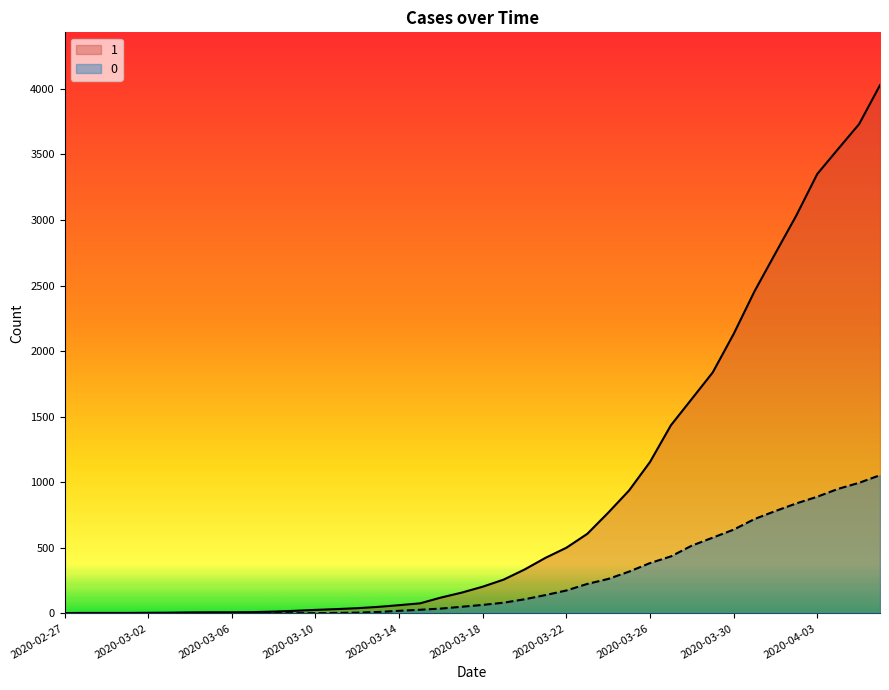

What is the label of the 7th point from the left?

2020-03-04